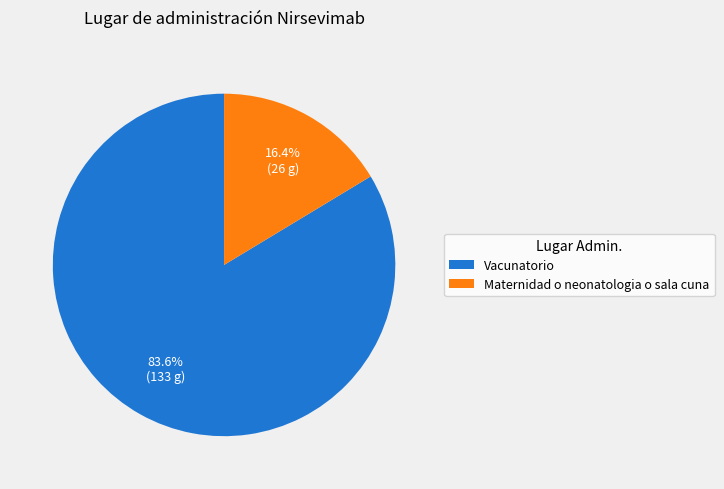

To the nearest percent, what is the difference between the largest and smallest slice percentages?

67%